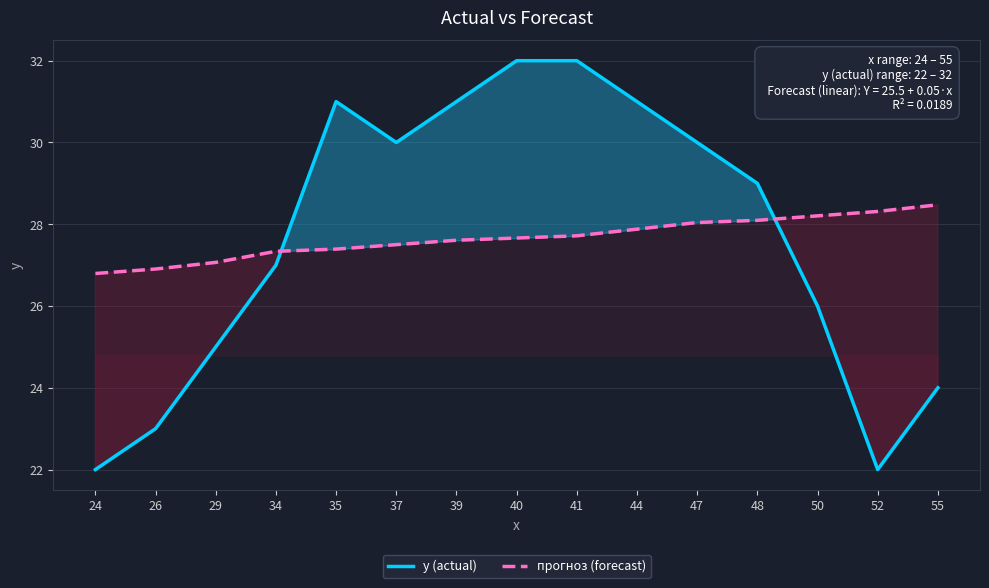

The y (actual) series shows 45.7 at 50. True or false?

False